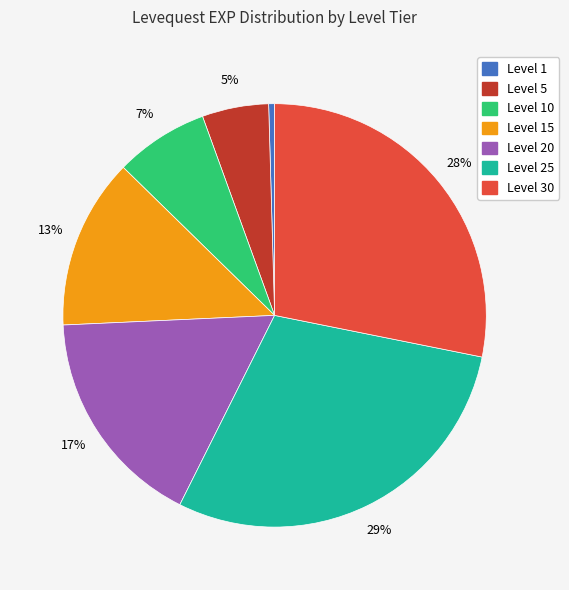

How many slices are in this pie chart?

7